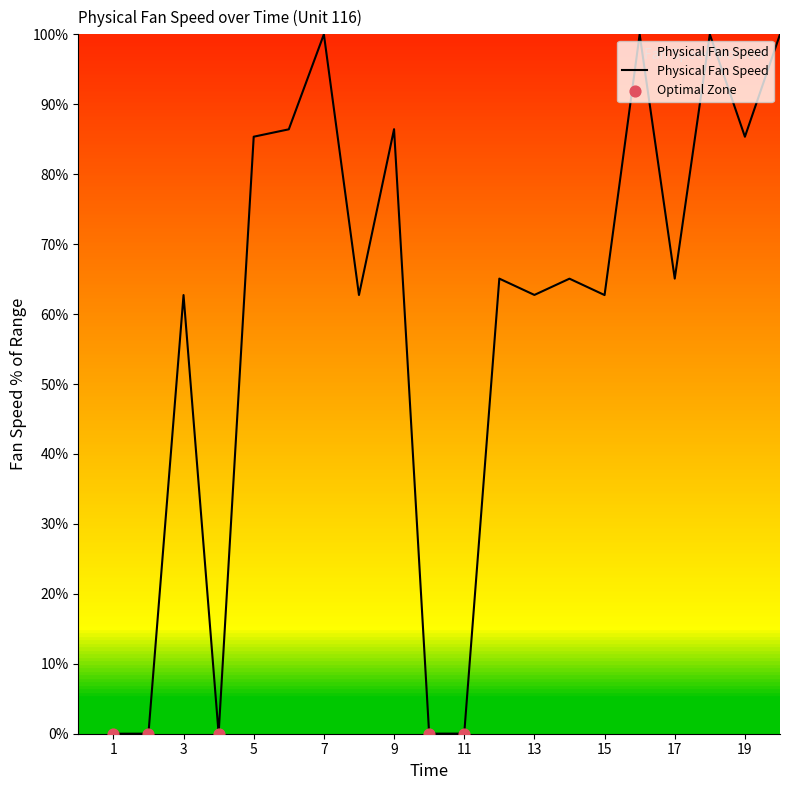

What is the maximum value shown in the chart?

100.0